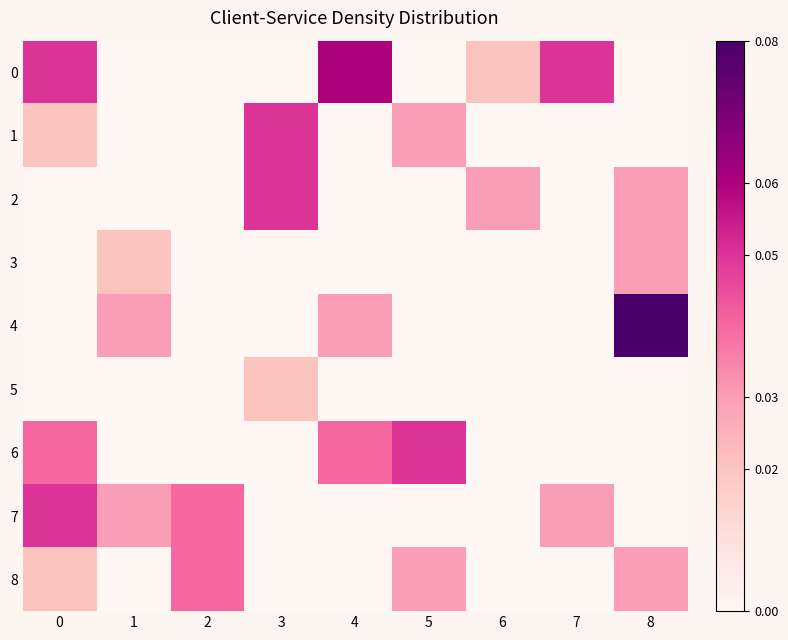

How many data points does each series have?

9